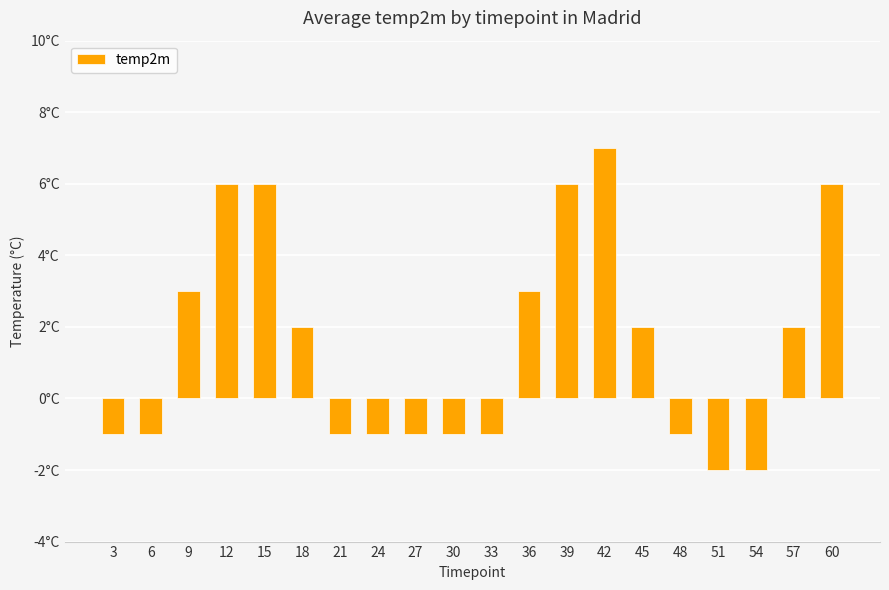

What is the change in value from 30 to 60?

+7